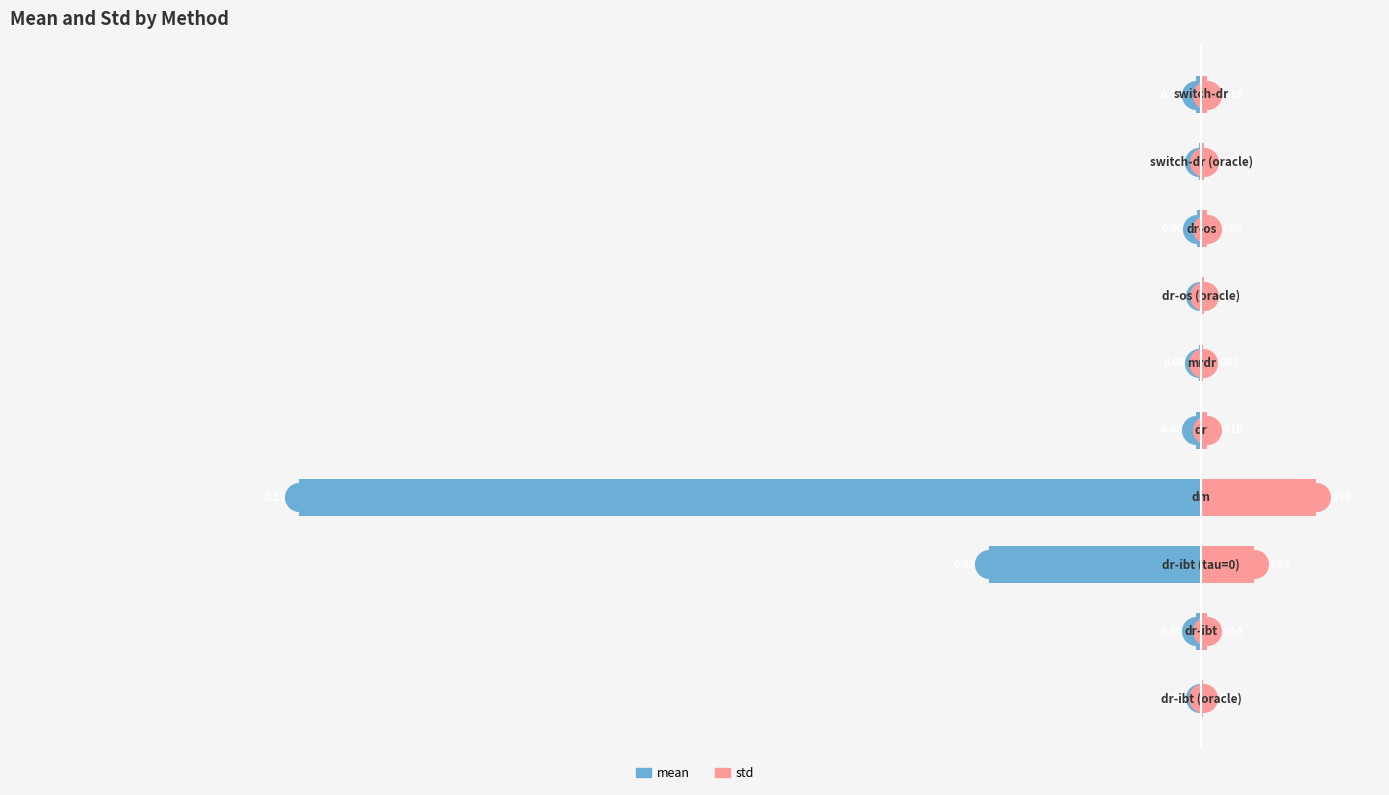

Which series has the largest Y range (max minus min)?

mean